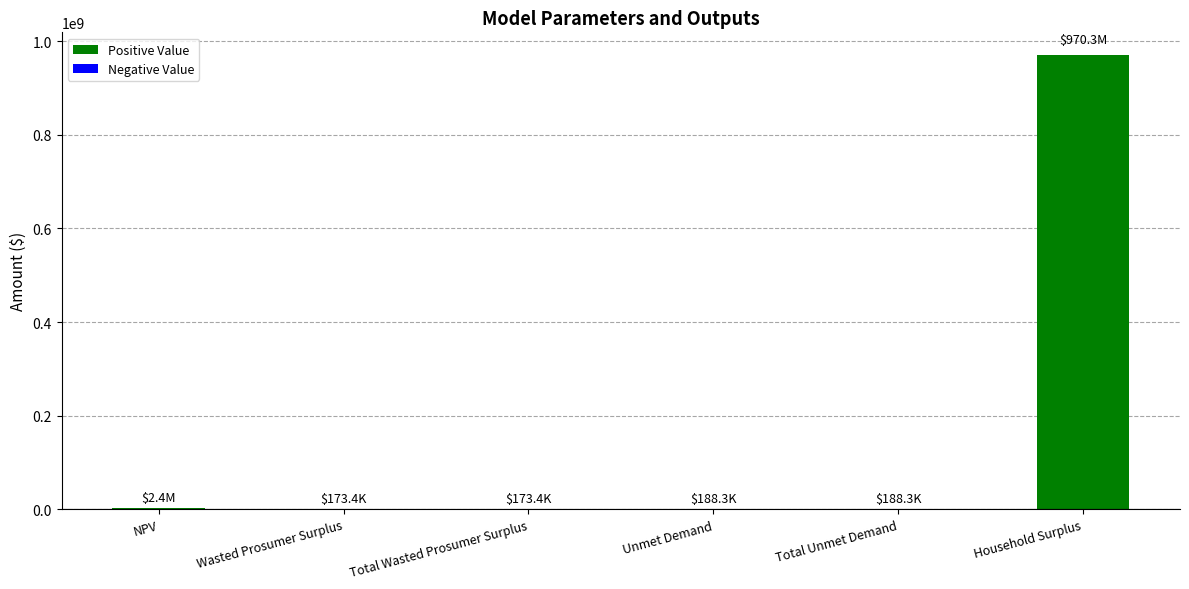

Which label corresponds to the largest value in the chart?

Household Surplus